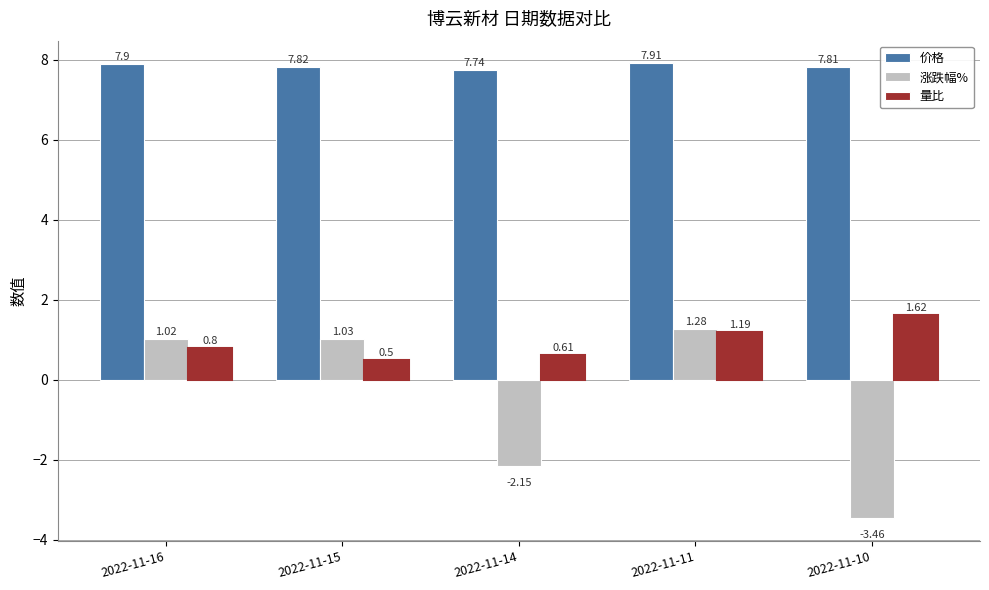

Where is 涨跌幅% nearest to the value -1?

2022-11-14